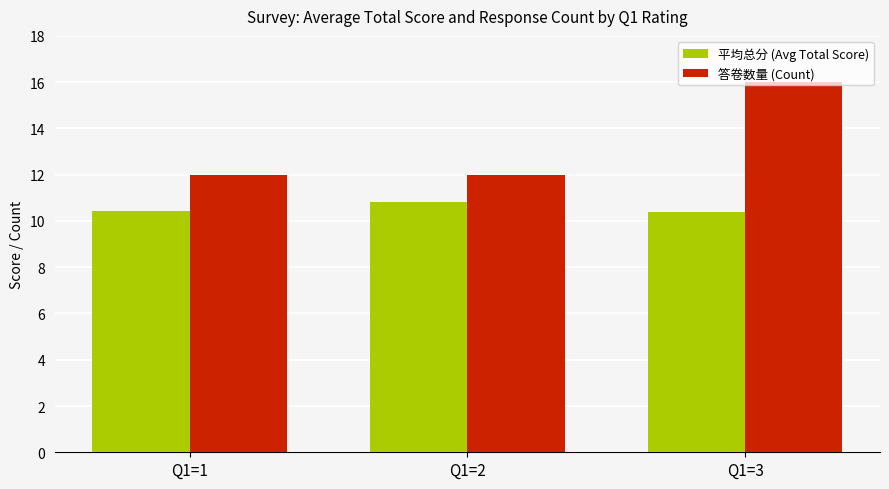

What is the average value of the 答卷数量 (Count) series?

13.3